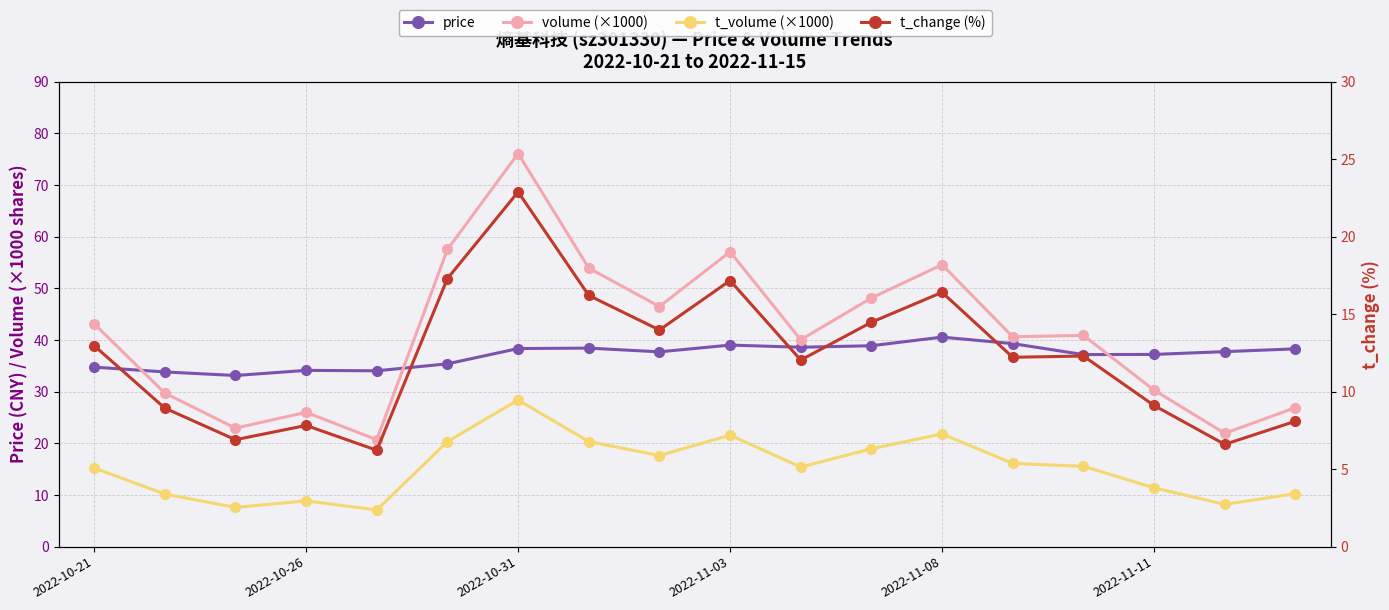

The value of t_volume (×1000) at 2022-11-11 is 17.1. True or false?

False